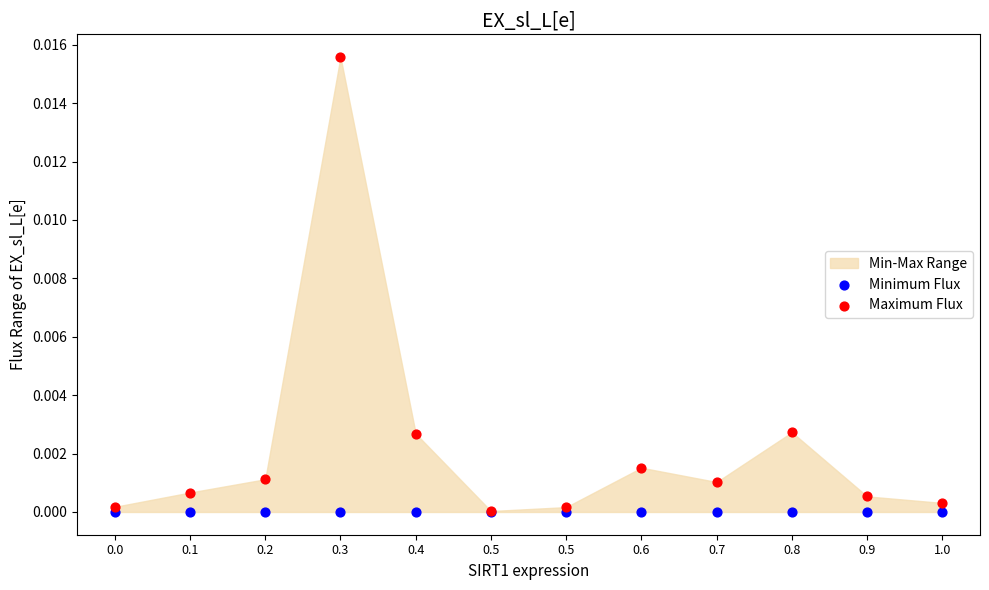

Which series reaches the maximum Y coordinate?

Maximum Flux